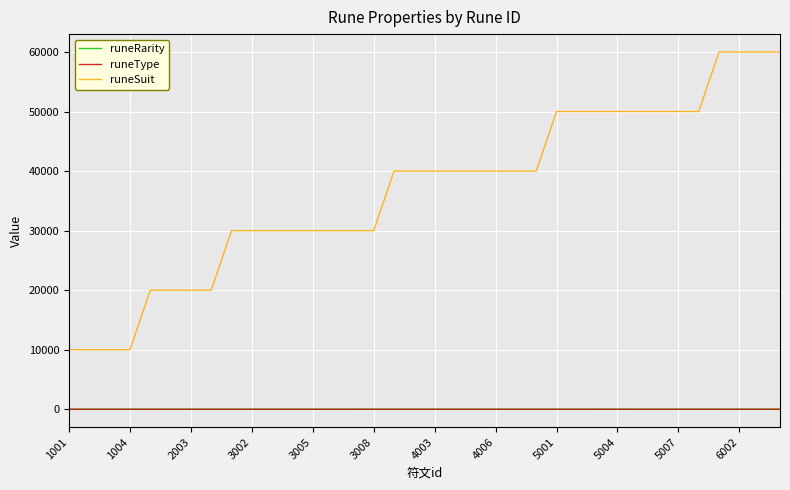

What is the lowest value of the runeSuit series?

10001